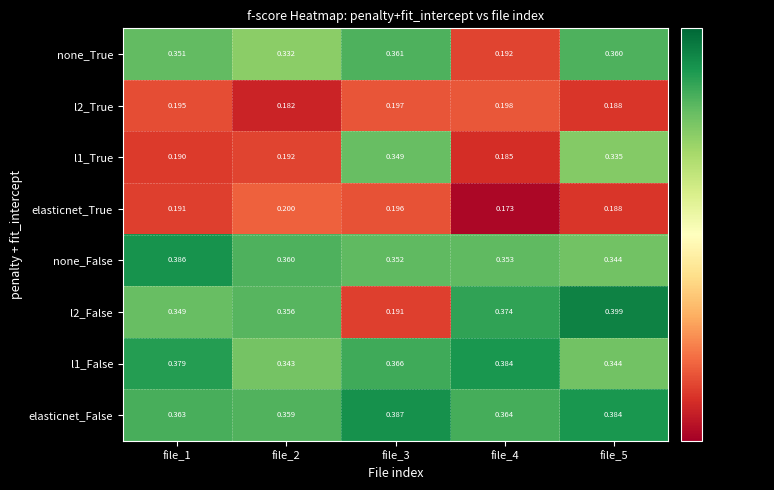

How many categories are shown in the chart?

5